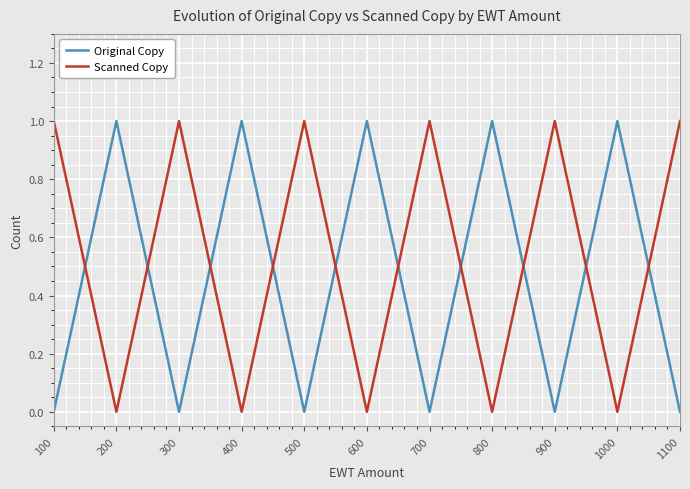

What is the total value across all series at 1000?

1